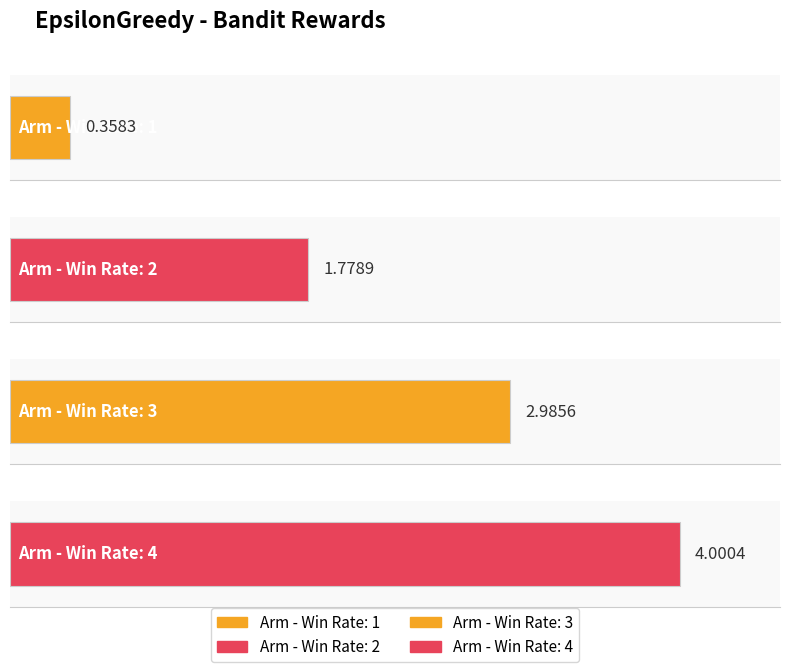

How many bars are there in total?

4